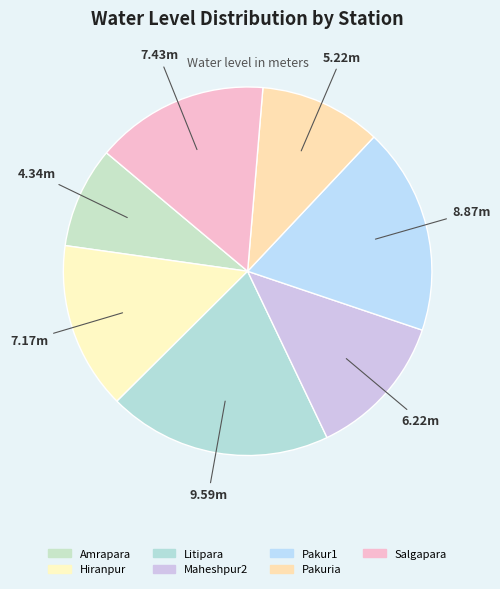

To the nearest percent, what percentage of the pie is Pakur1?

18%